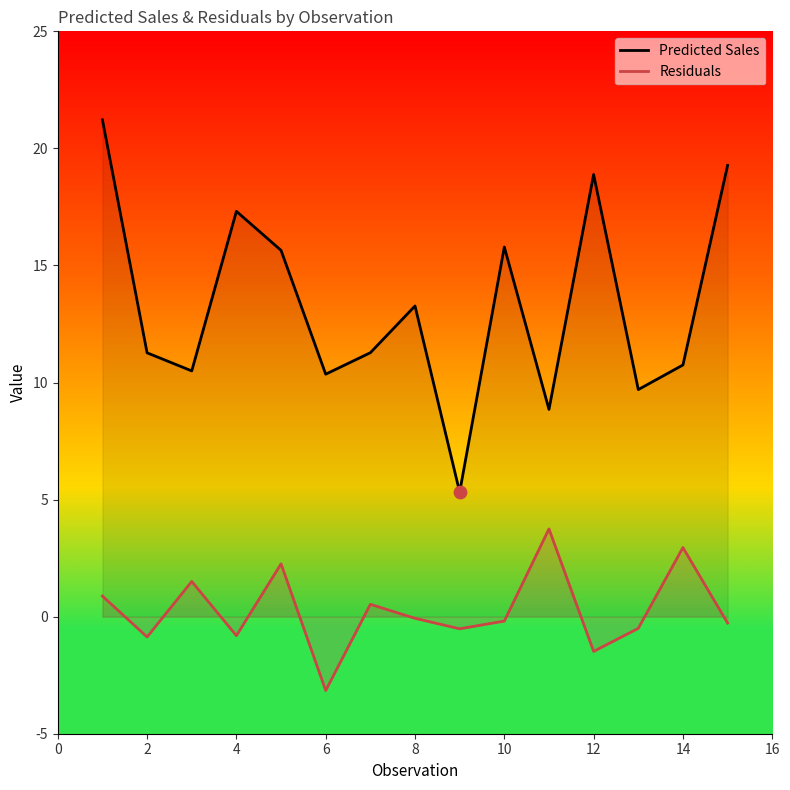

Is the value of Residuals at 4 greater than the value of Predicted Sales at 12?

No